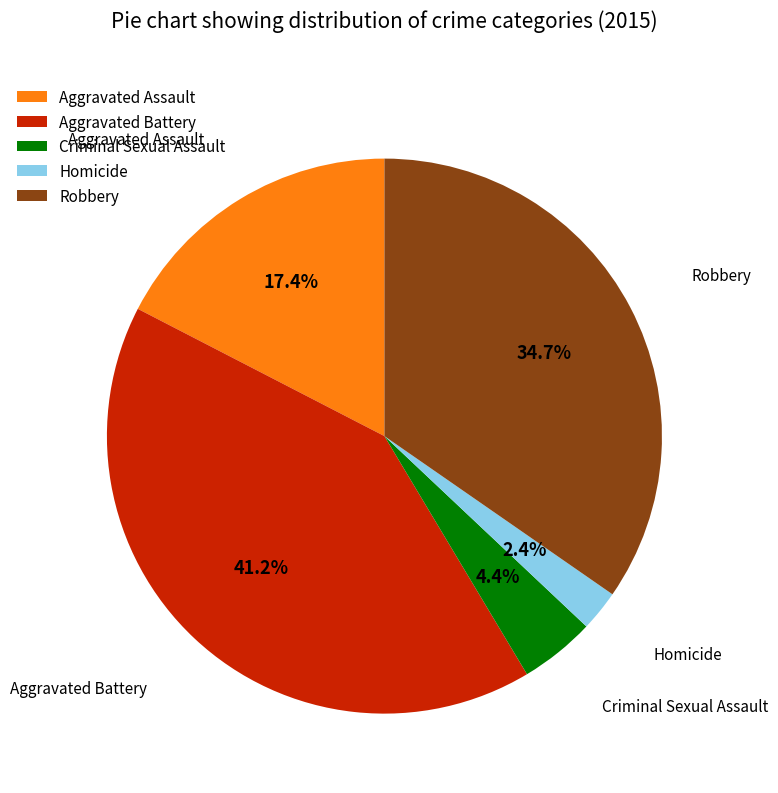

To the nearest percent, what is the difference between the largest and smallest slice percentages?

39%